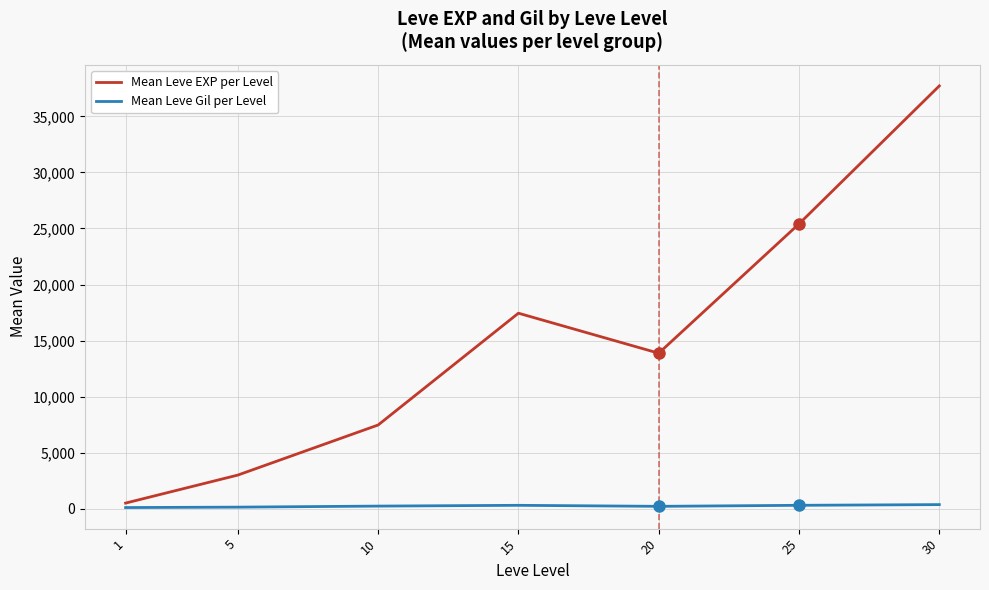

Which series has the largest range (max minus min)?

Mean Leve EXP per Level